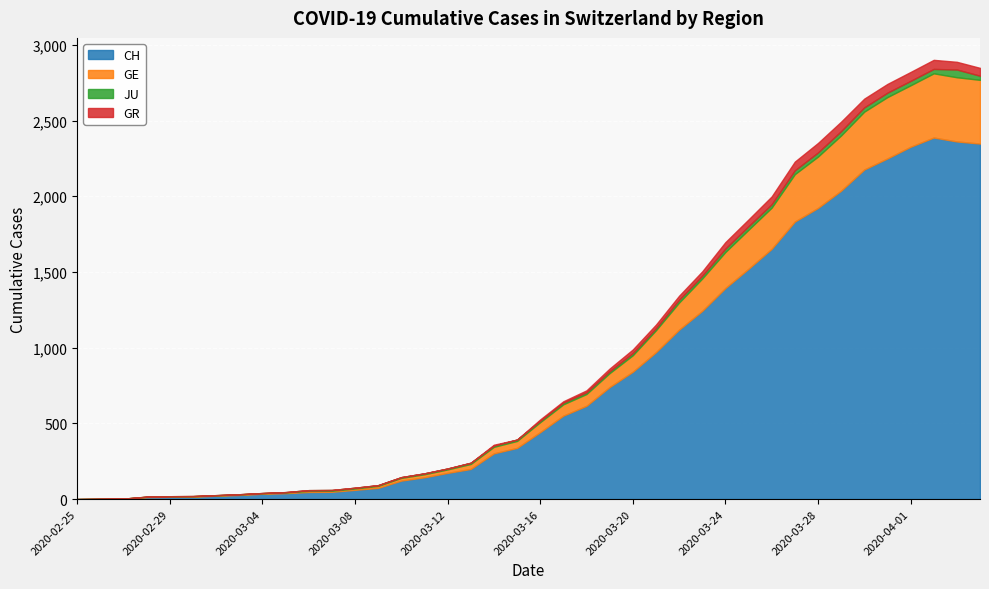

Where is the first local maximum for GR?

2020-03-14